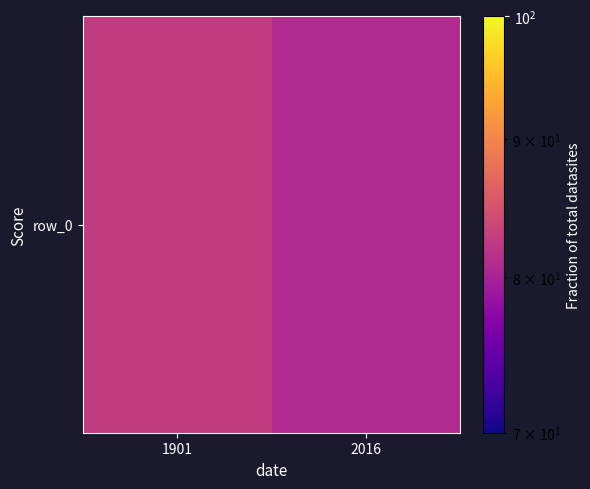

Reading left to right, transcribe all the data shown in this chart.

82.4	80.9